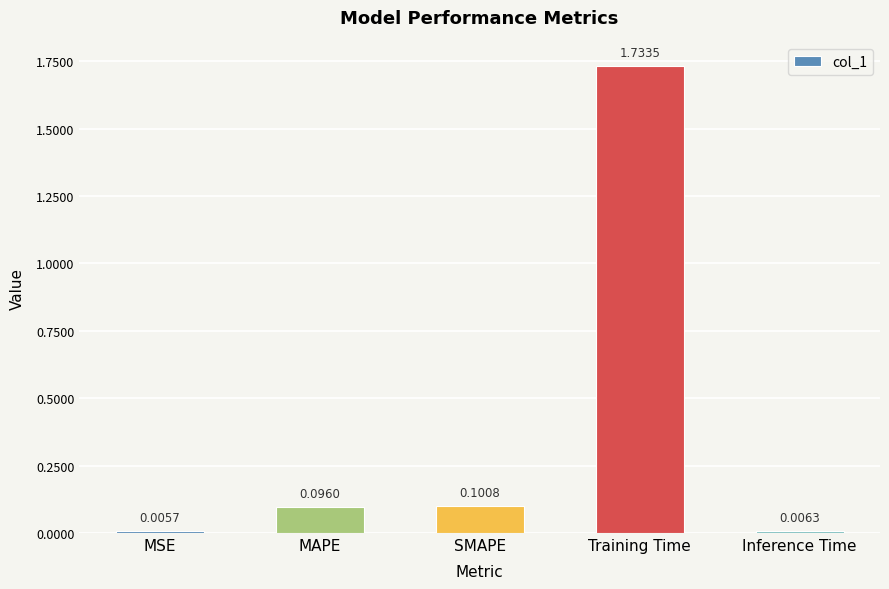

Between MAPE and MSE, which is larger?

MAPE